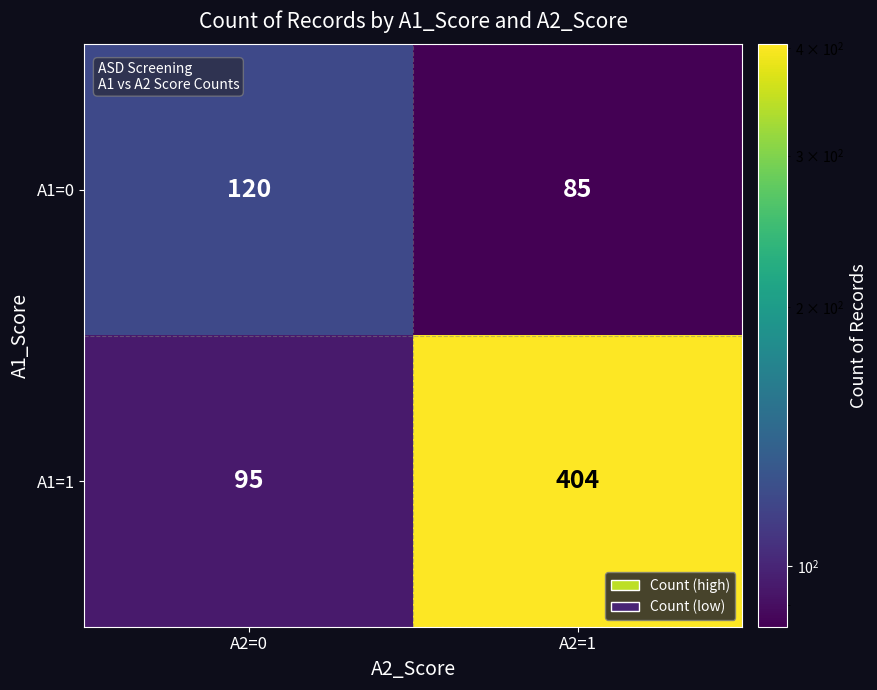

Which series has the widest spread of values?

A1=1